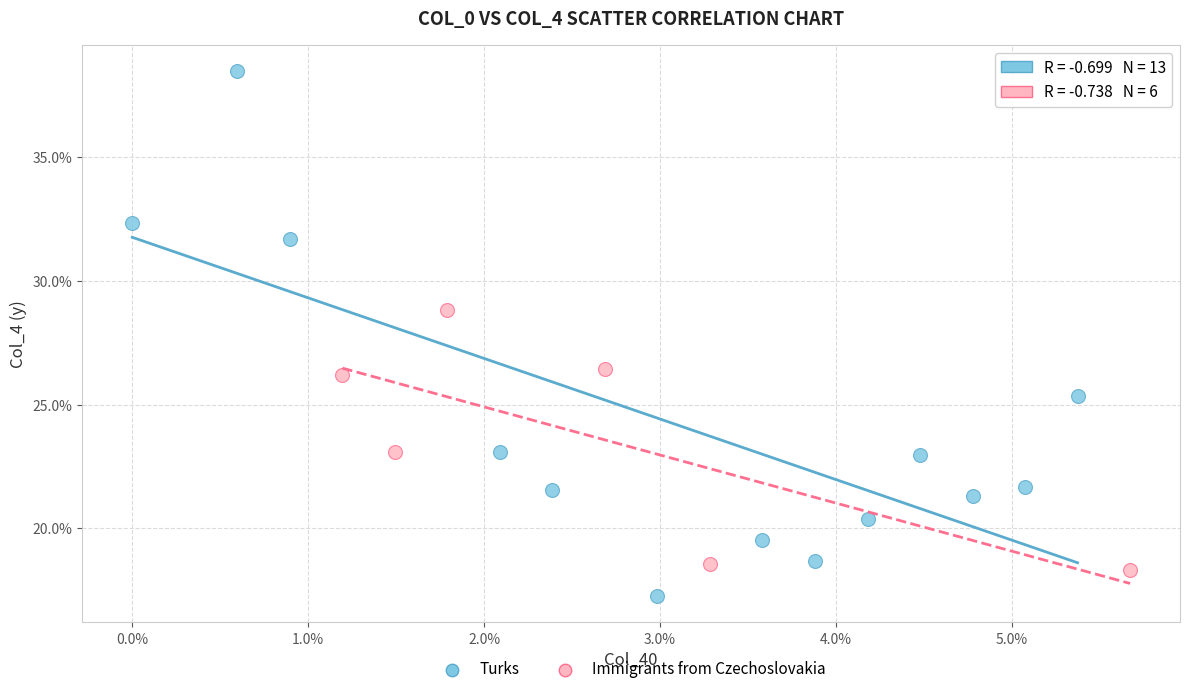

What are all the series names shown in the legend?

Turks, Immigrants from Czechoslovakia